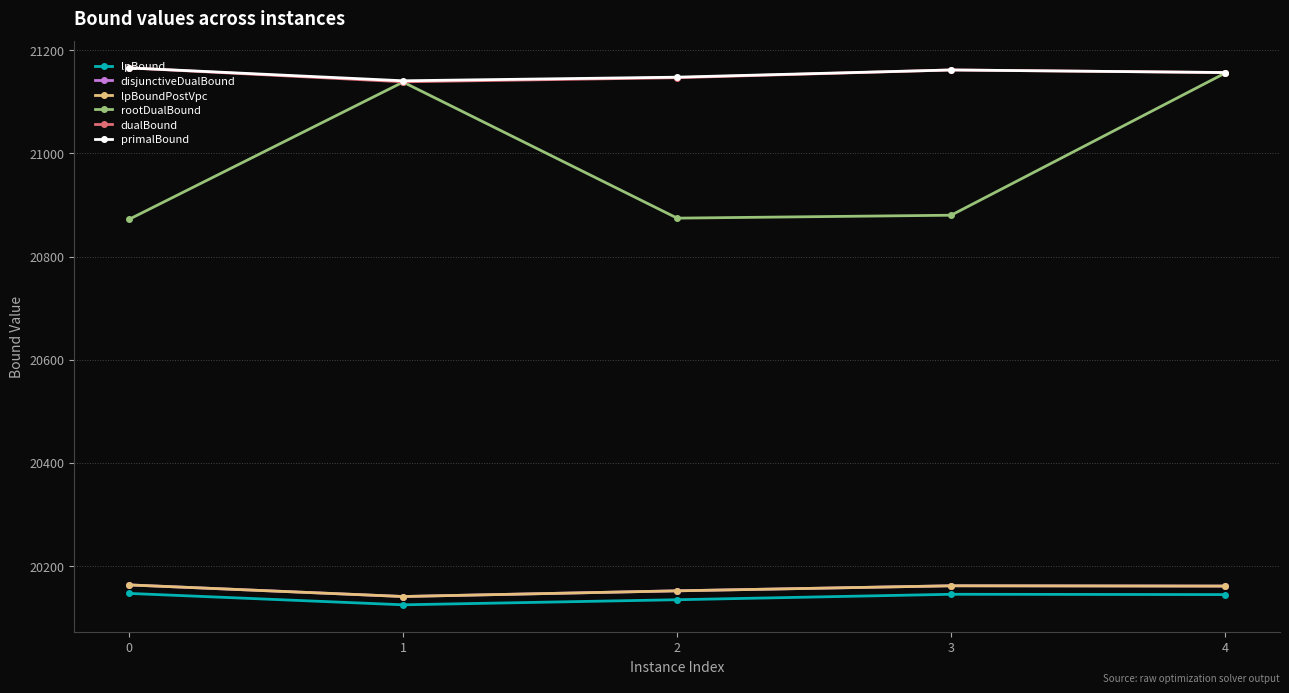

Is this an area chart (filled region under the line)?

No